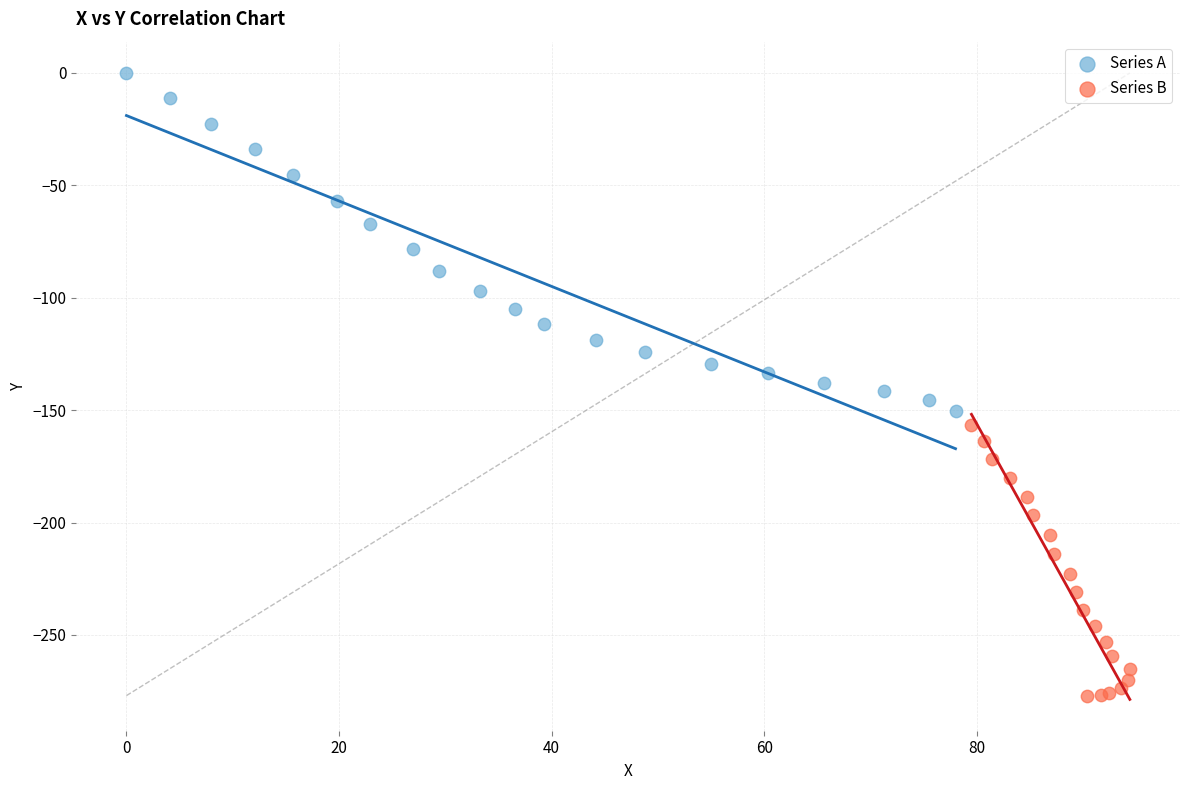

Which series has the widest spread of Y values?

Series A